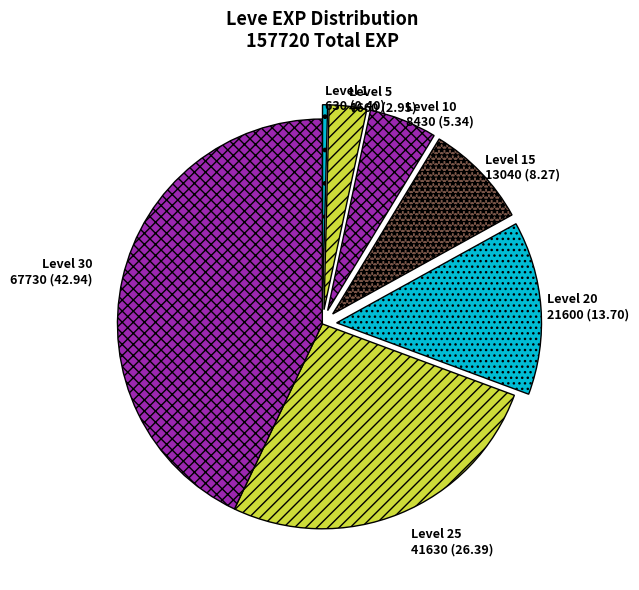

Do Level 5 and Level 30 together represent more than half of the pie?

No